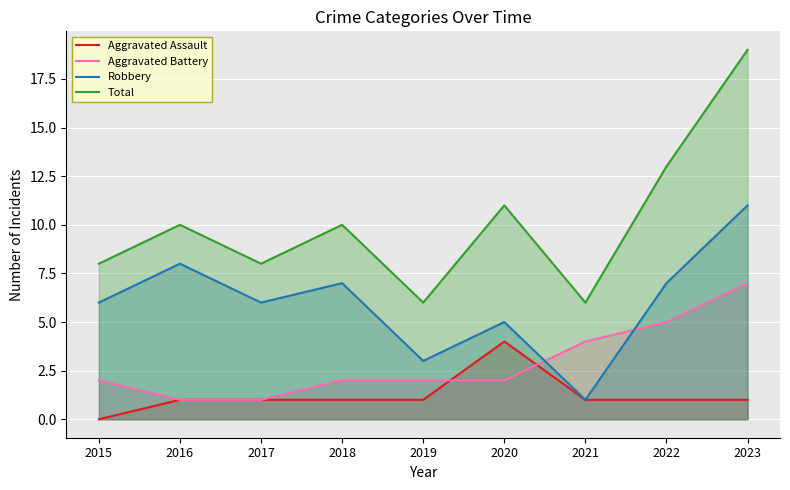

What is the sum of the Robbery values at 2017 and 2016?

14